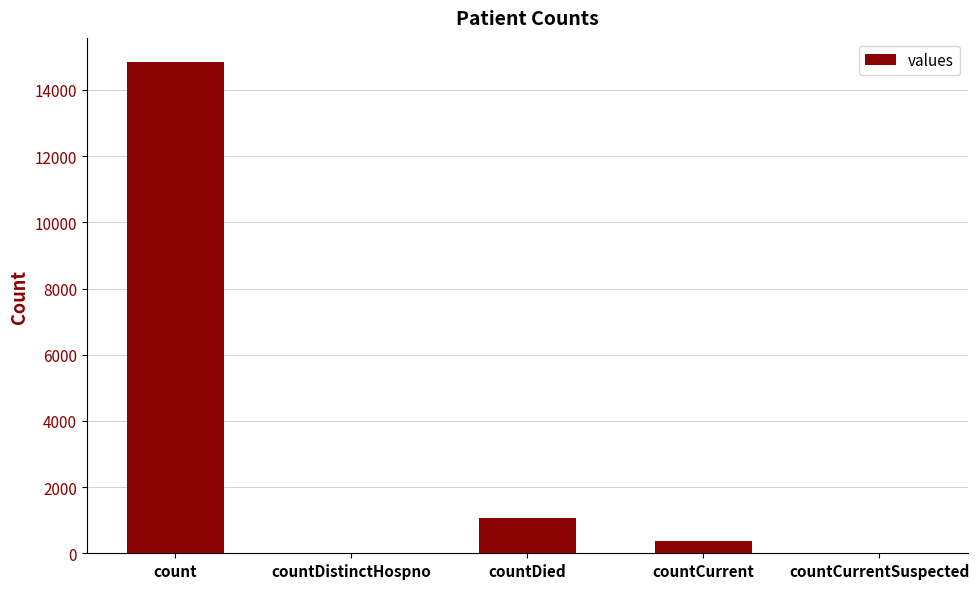

True or false: the data shows 0 at countCurrentSuspected.

True